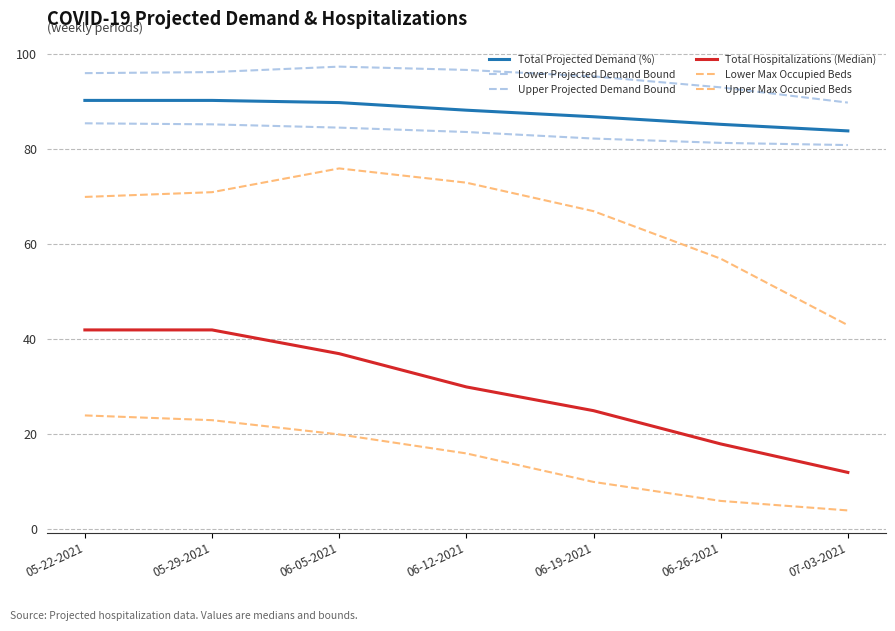

Does the chart display data point markers on the line(s)?

No